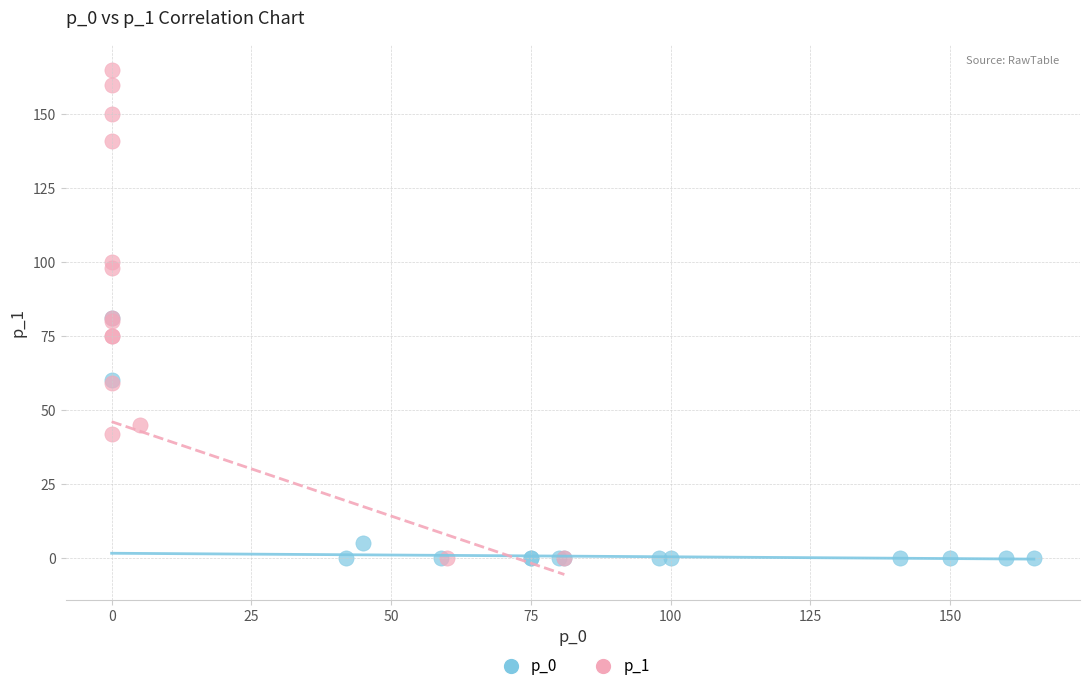

Which series has the widest spread of Y values?

p_1